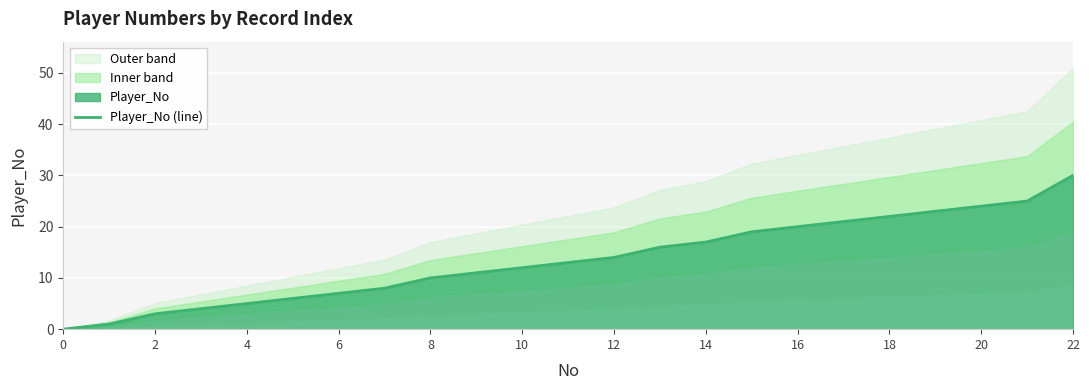

At which category does the chart reach its peak across all series?

22